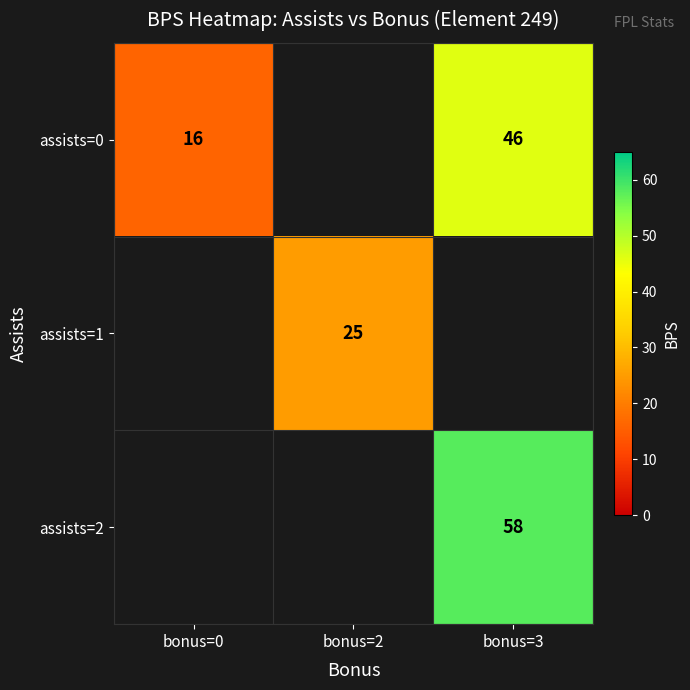

Is it true that assists=2 equals 30 at bonus=3?

False